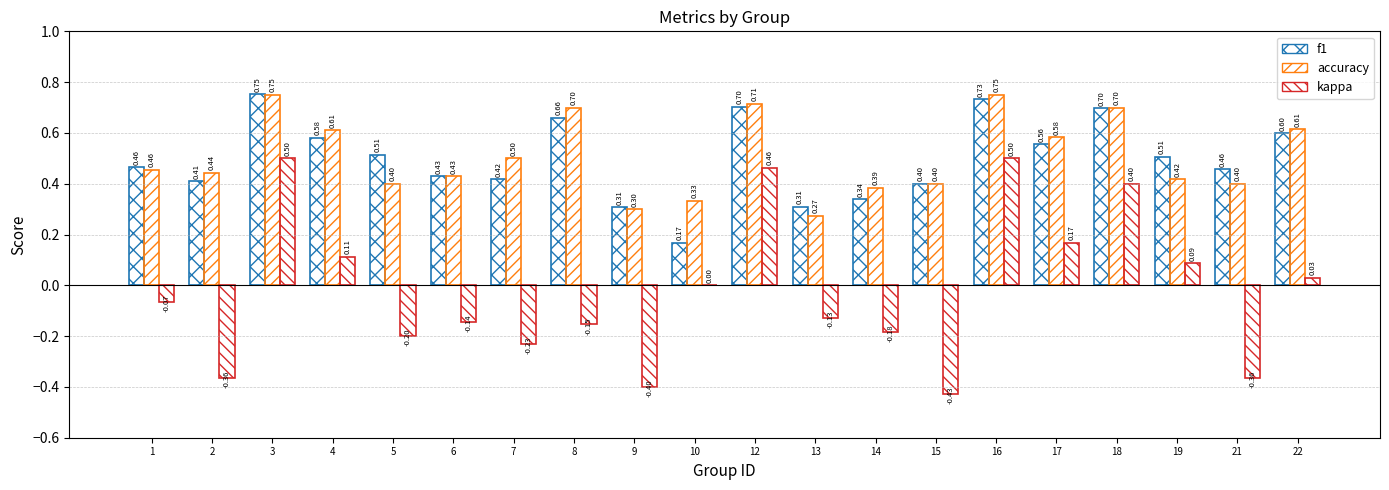

True or false: accuracy has a value of 0.5 at 7.

True